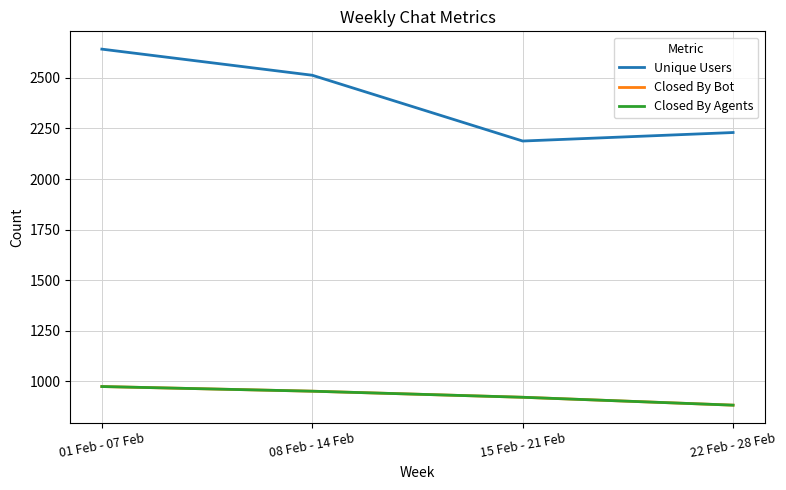

Reading left to right, transcribe all the data shown in this chart.

Unique Users: 2642	2513	2188	2230
Closed By Bot: 975	952	922	883
Closed By Agents: 975	952	922	883